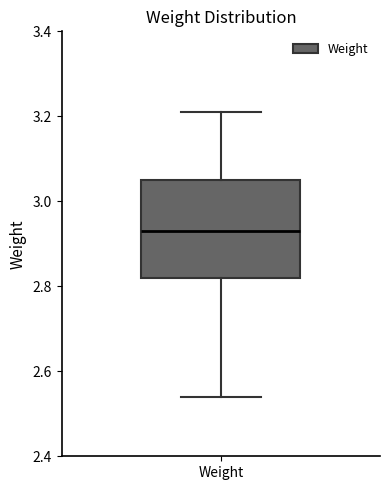

Where is the lower edge of the box for Weight on the y-axis? The values are not printed on the chart, so give them approximately, as read against the axis.

2.82